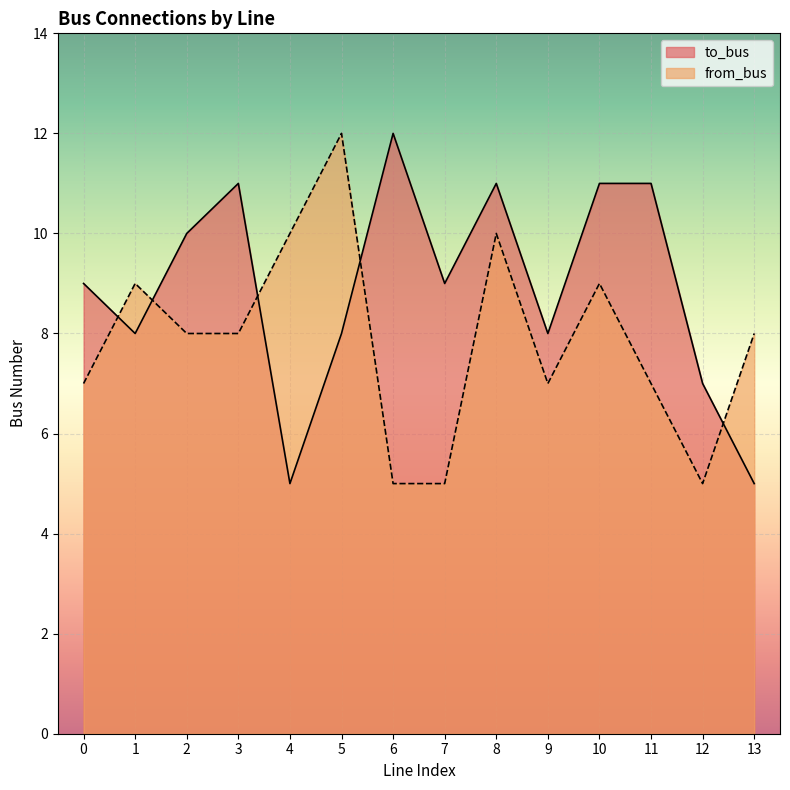

Where is the first local minimum for to_bus?

1